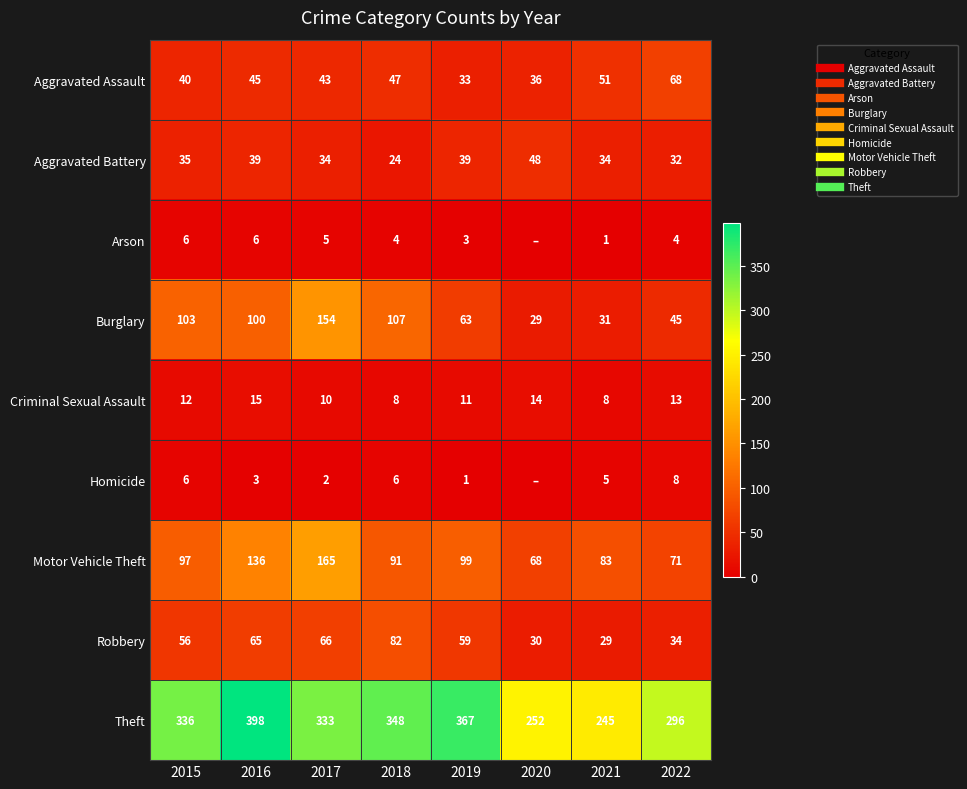

Which label corresponds to the smallest value in the chart?

2020